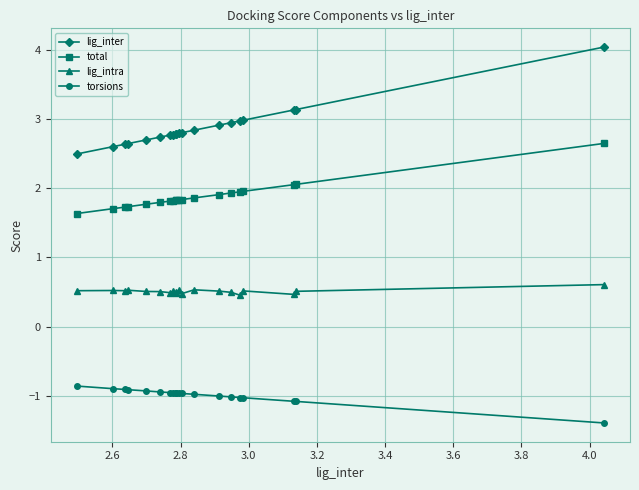

What is the highest value of the total series?

2.6